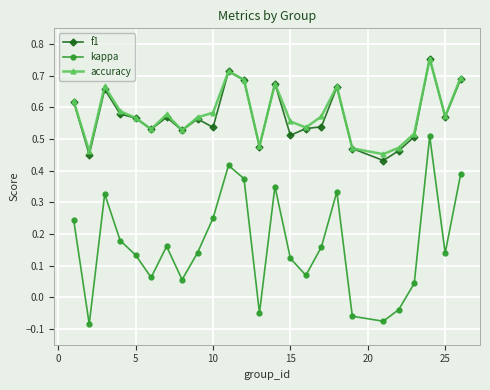

True or false: accuracy and kappa intersect in this chart.

False